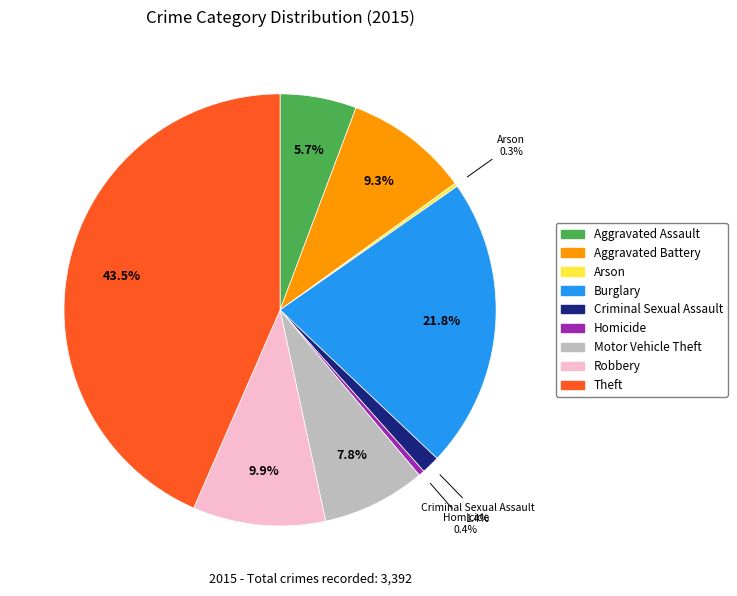

To the nearest percent, what portion does Aggravated Battery represent?

9%